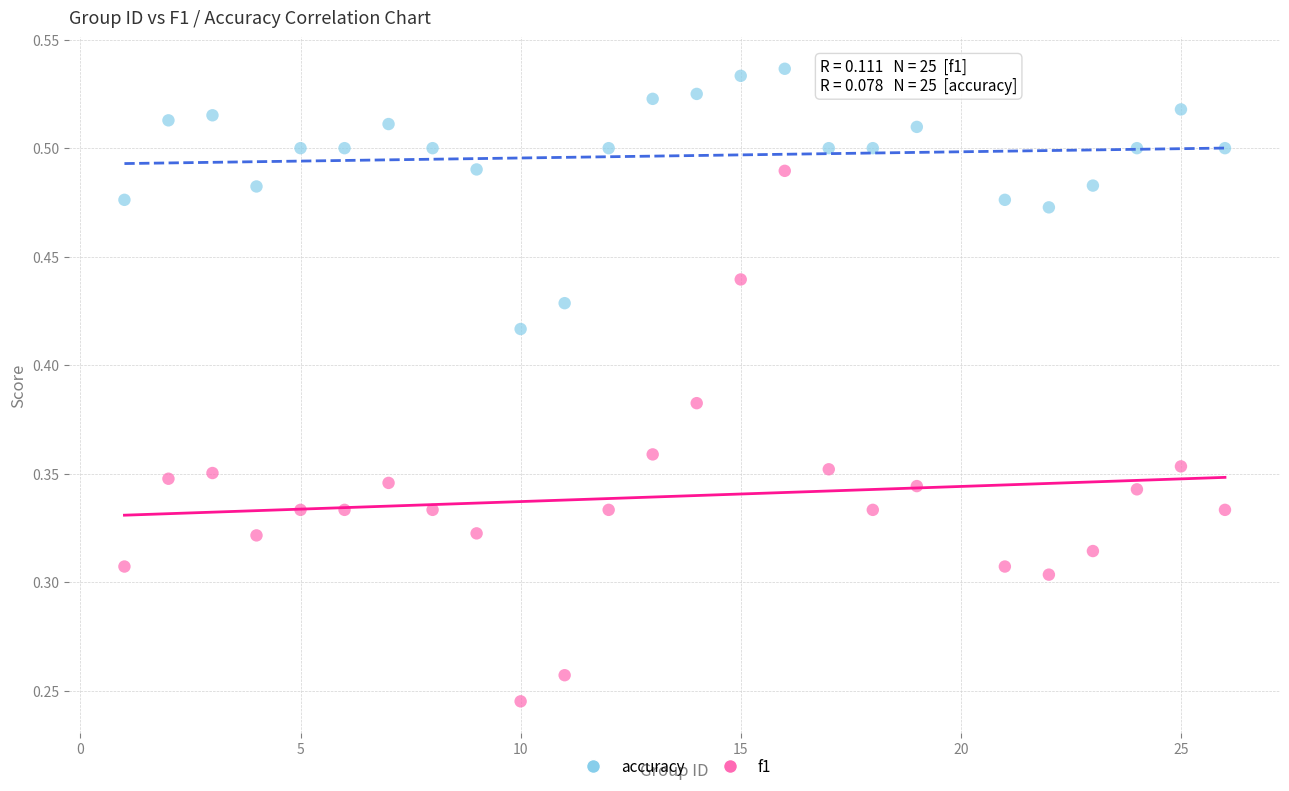

Which series reaches the minimum Y coordinate?

f1